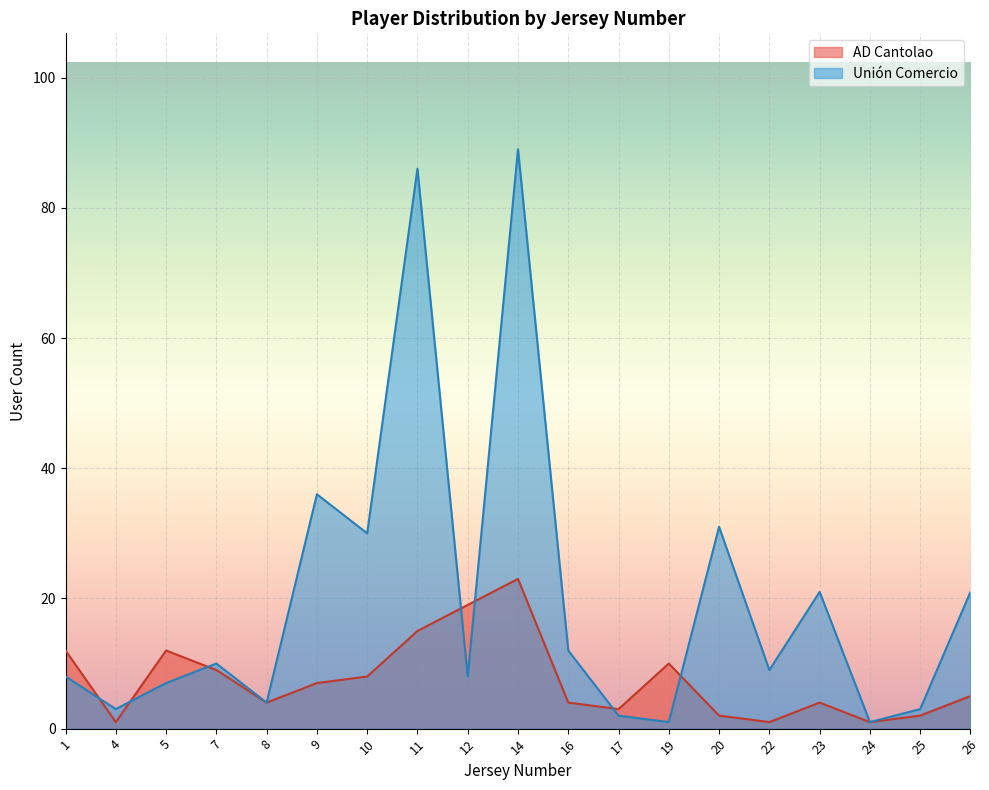

At which category does Unión Comercio reach its first local peak?

7